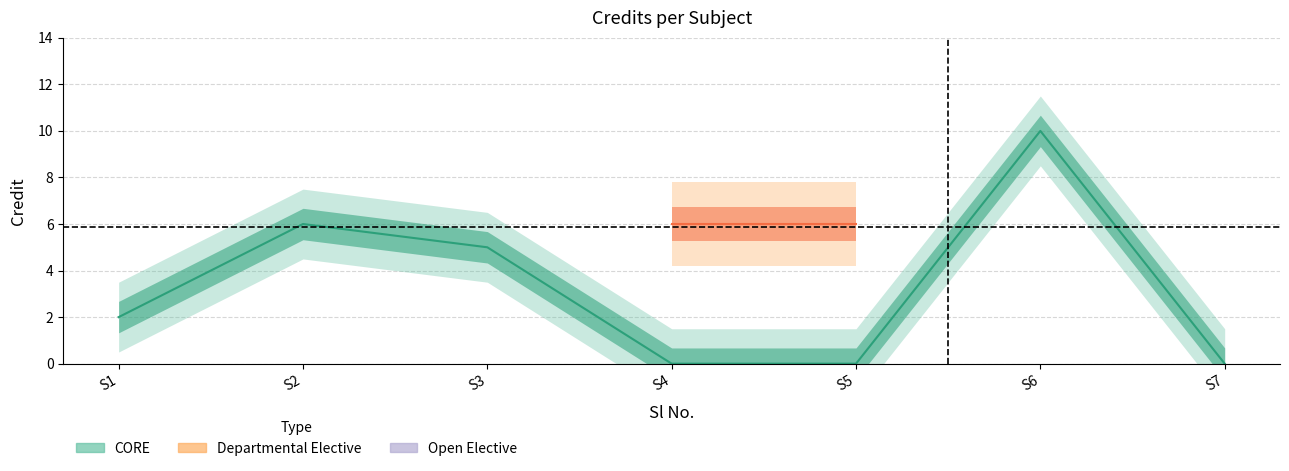

Where does the data first go above 6?

6